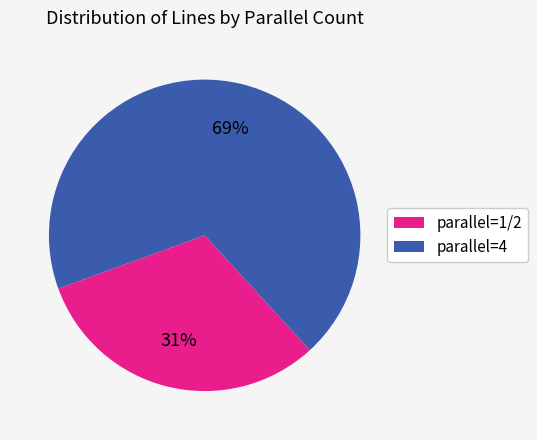

Is the sum of parallel=1/2 and parallel=4 greater than half?

Yes